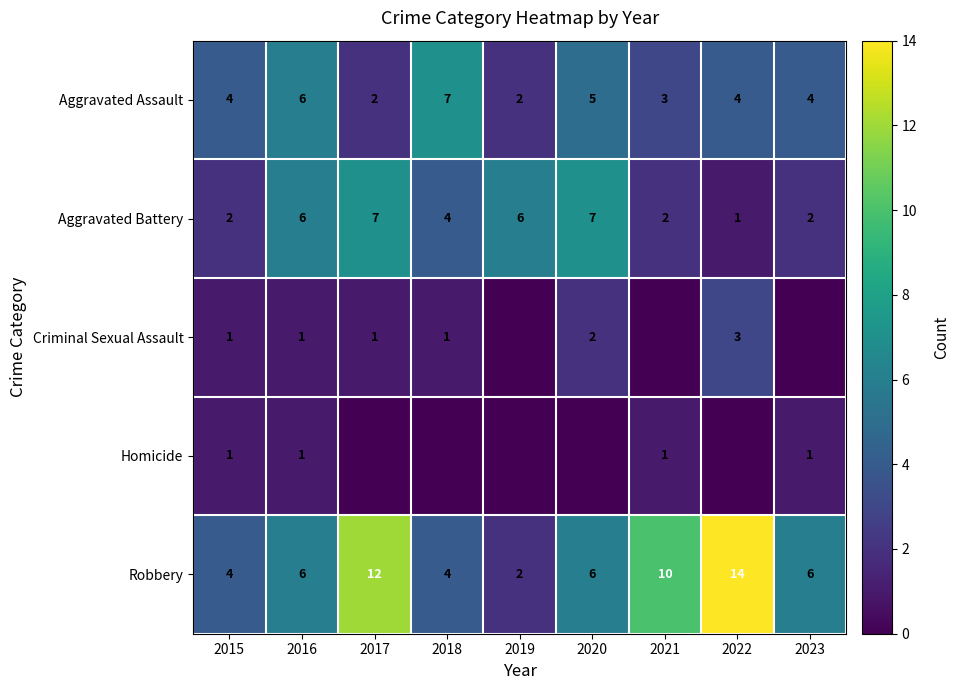

True or false: Aggravated Assault has a value of 4 at 2015.

True